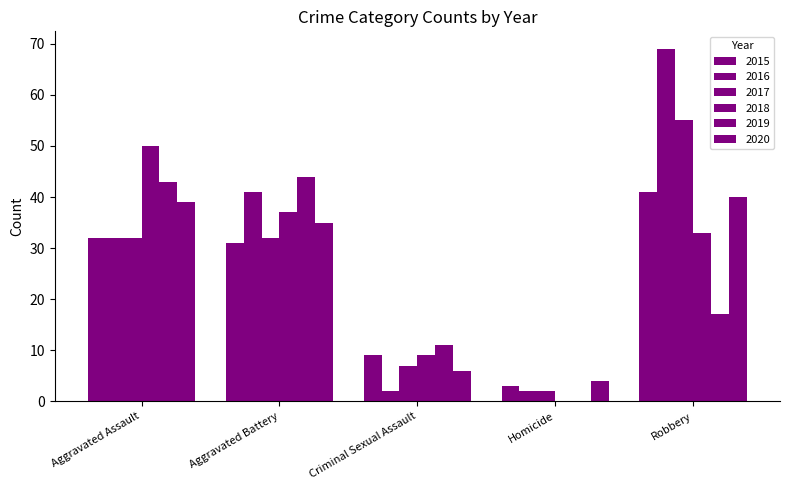

How many groups of bars are there?

5